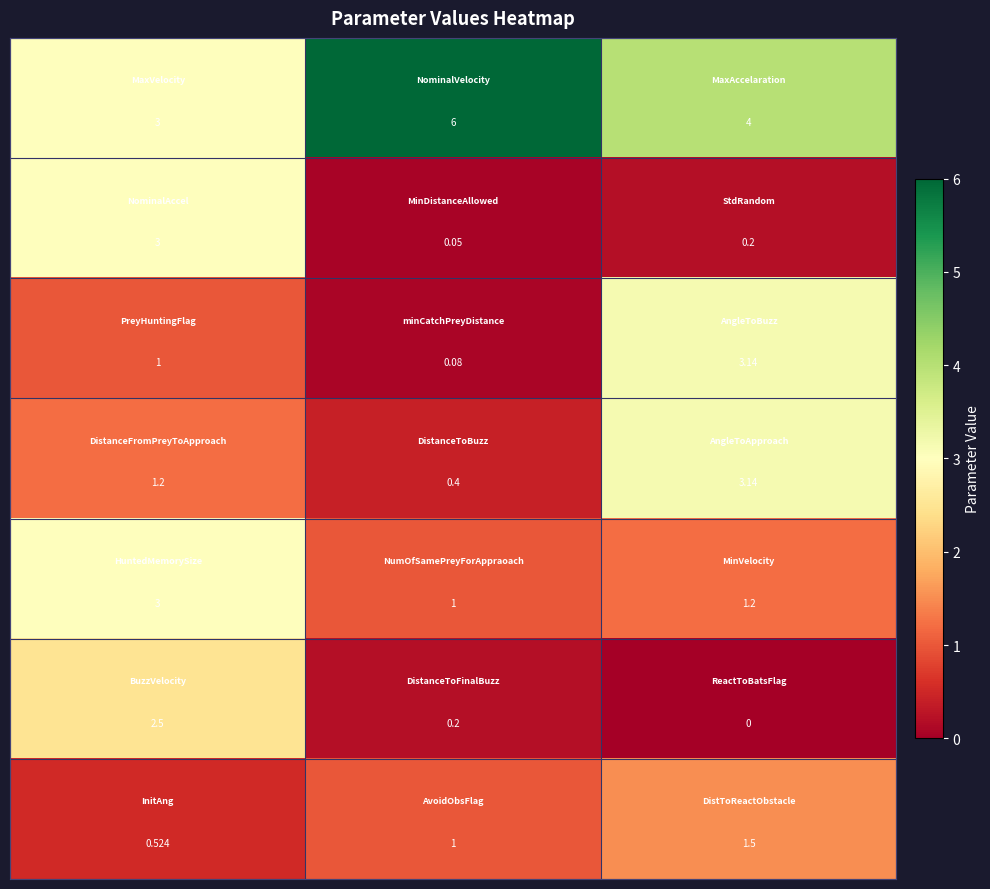

At how many categories does at least one series exceed 0?

3